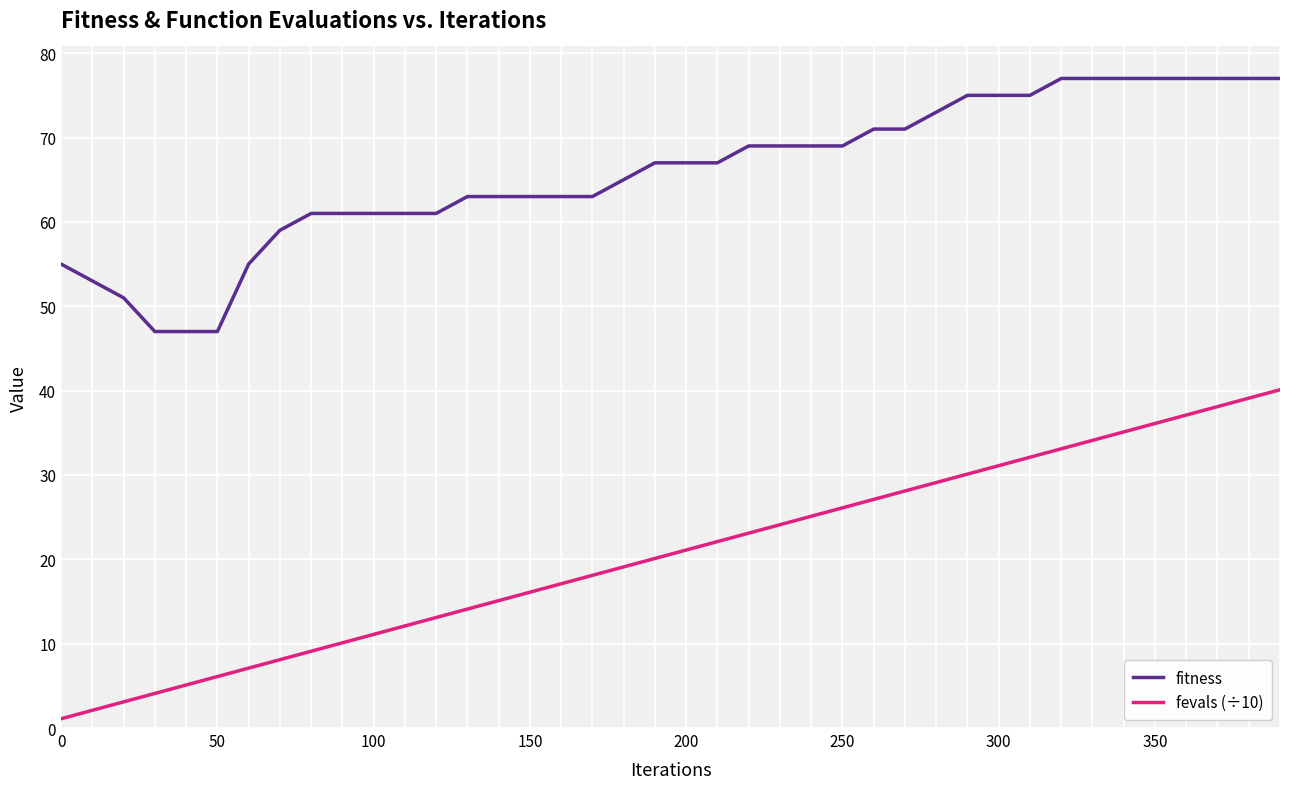

Which series has the largest total across all categories?

fitness